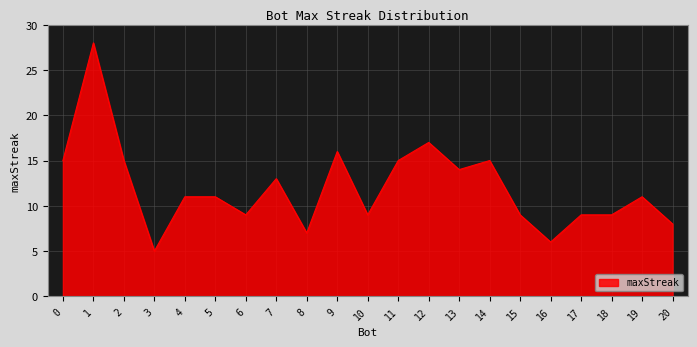

What is the ratio of the value at 2 to the value at 17?

1.7